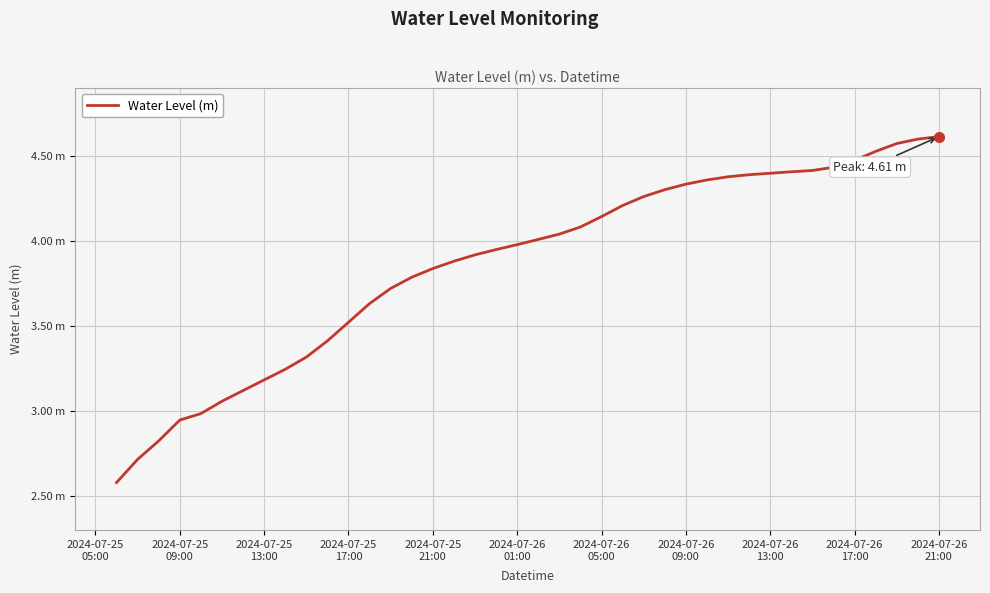

Is this an area chart (filled region under the line)?

No